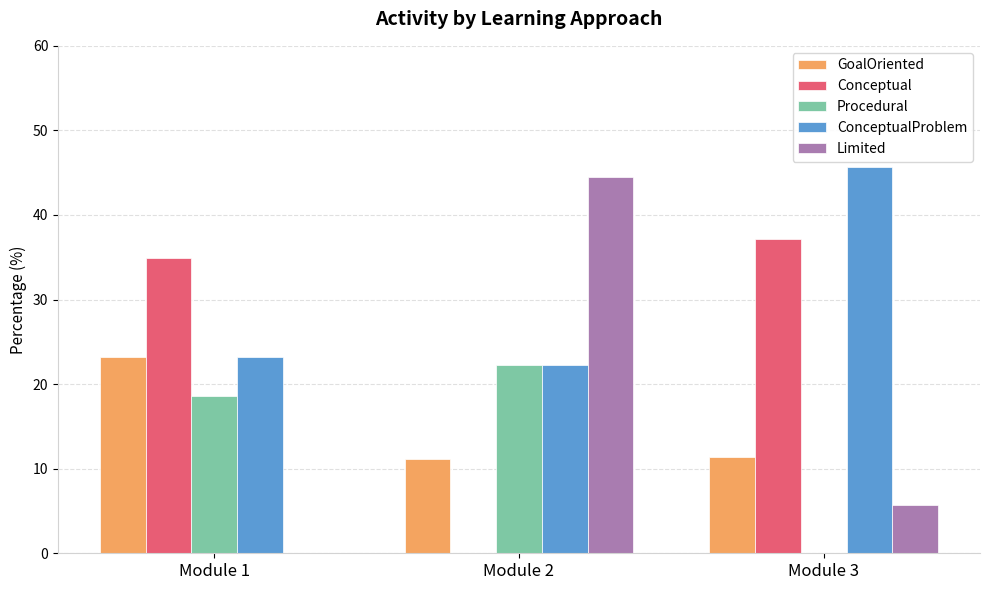

Which label corresponds to the largest value in the chart?

Module 3